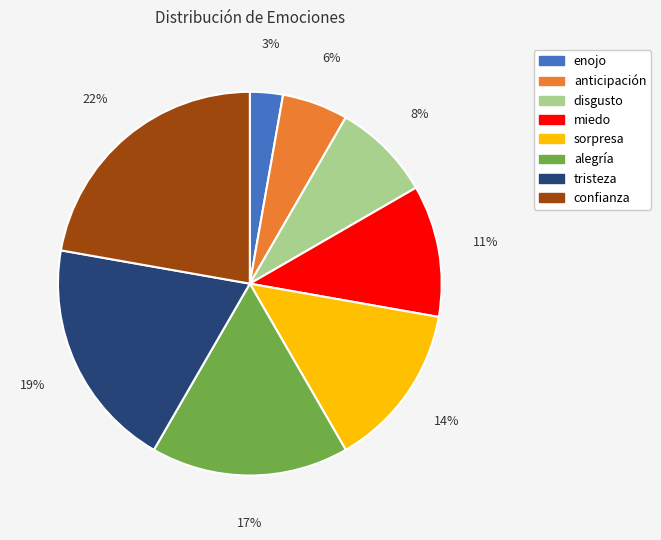

Approximately how many times larger is the value at disgusto compared to tristeza?

0.4